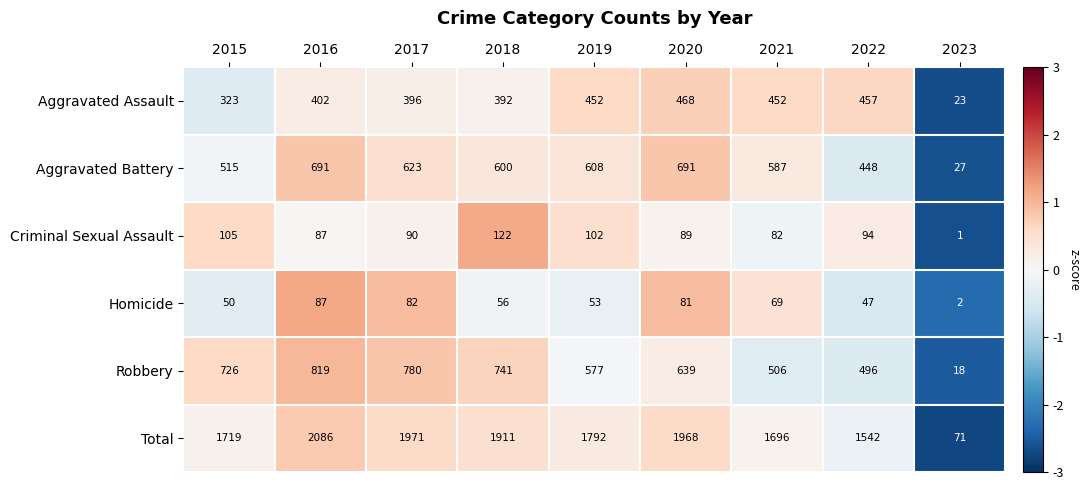

What is the difference between the Criminal Sexual Assault values at 2020 and 2021?

7